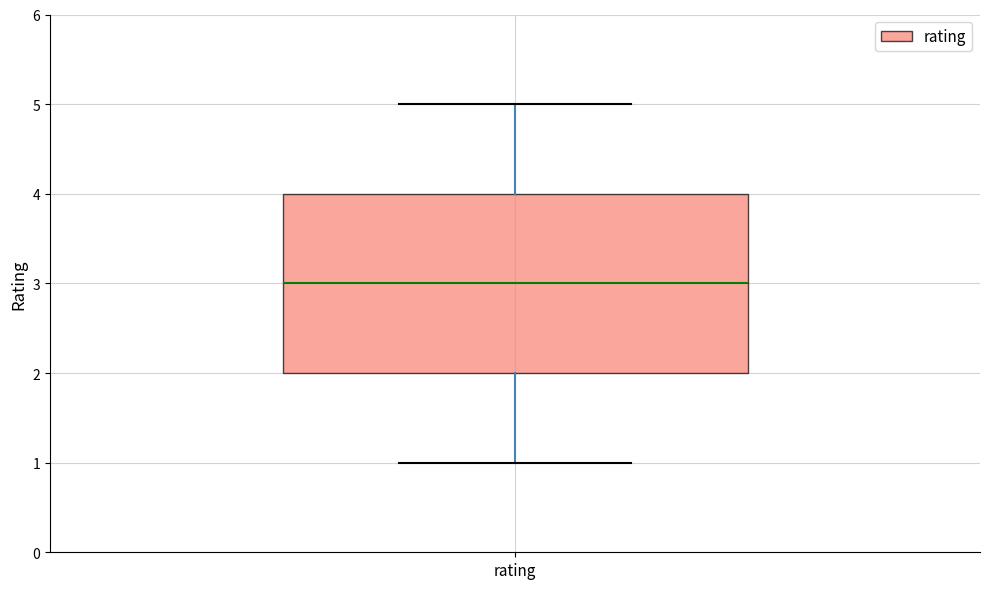

Where does the median line of the box for rating sit on the y-axis? The values are not printed on the chart, so give them approximately, as read against the axis.

3